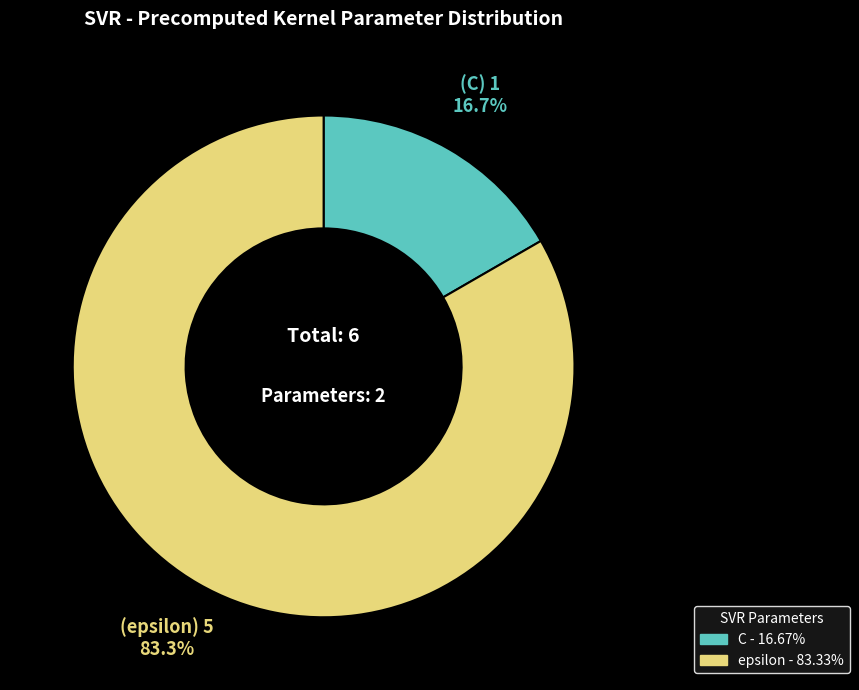

What is the smallest slice in the pie chart?

C